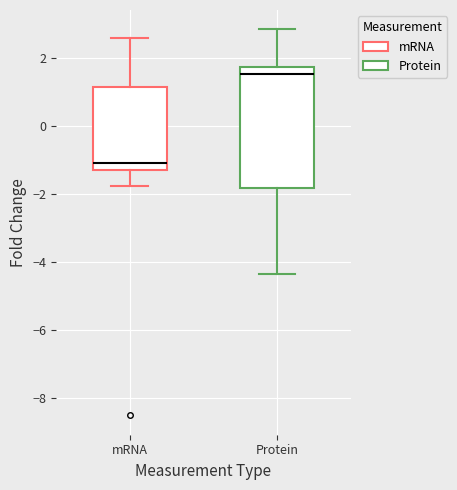

Comparing the boxes themselves (not the whiskers), which one is the tallest?

Protein